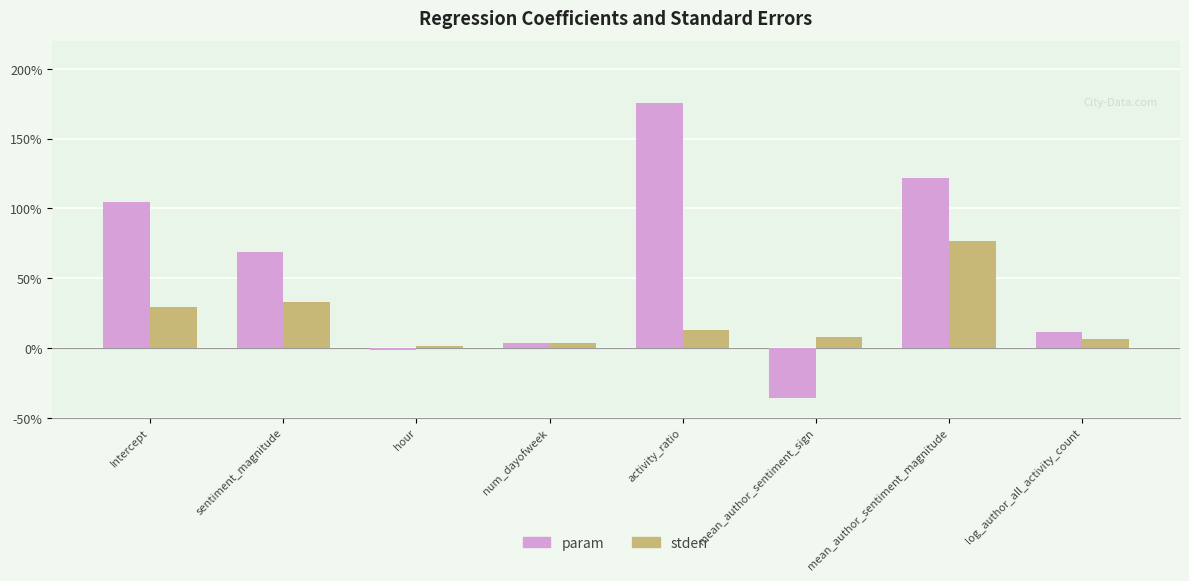

At which category does the chart reach its minimum across all series?

mean_author_sentiment_sign